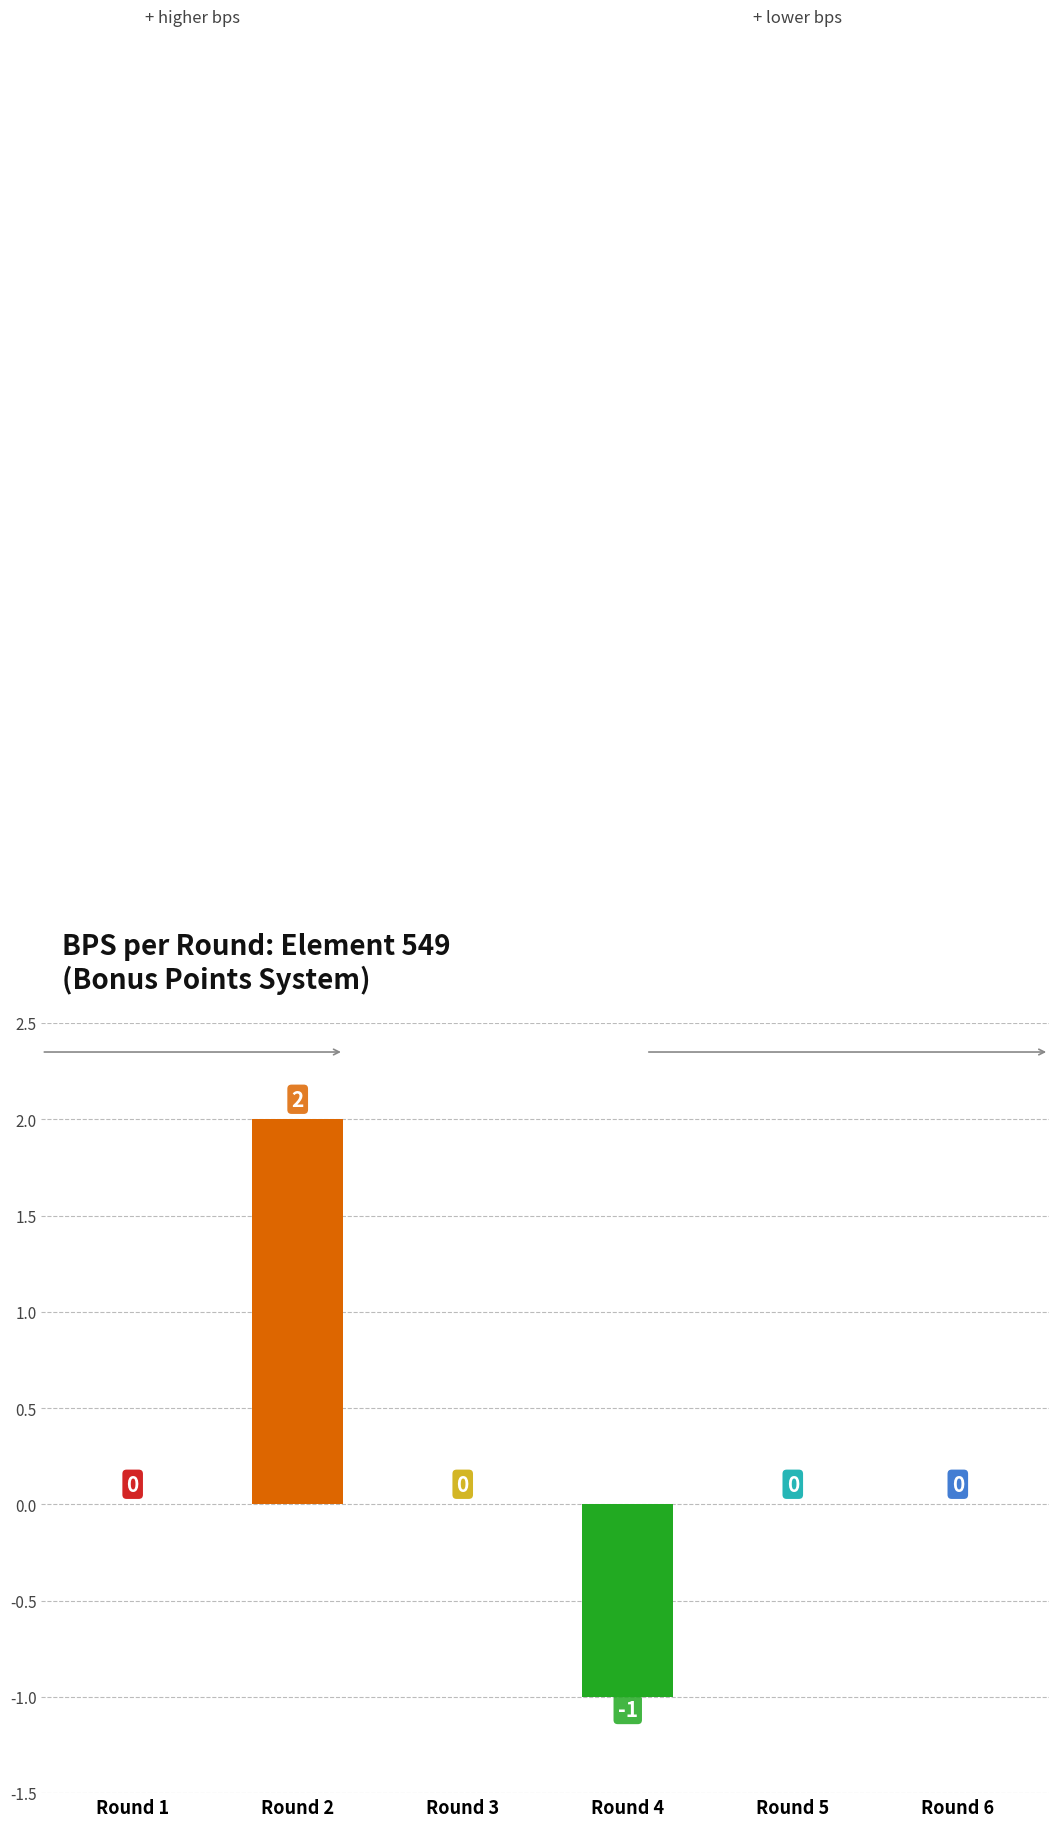

What is the greatest value displayed?

2